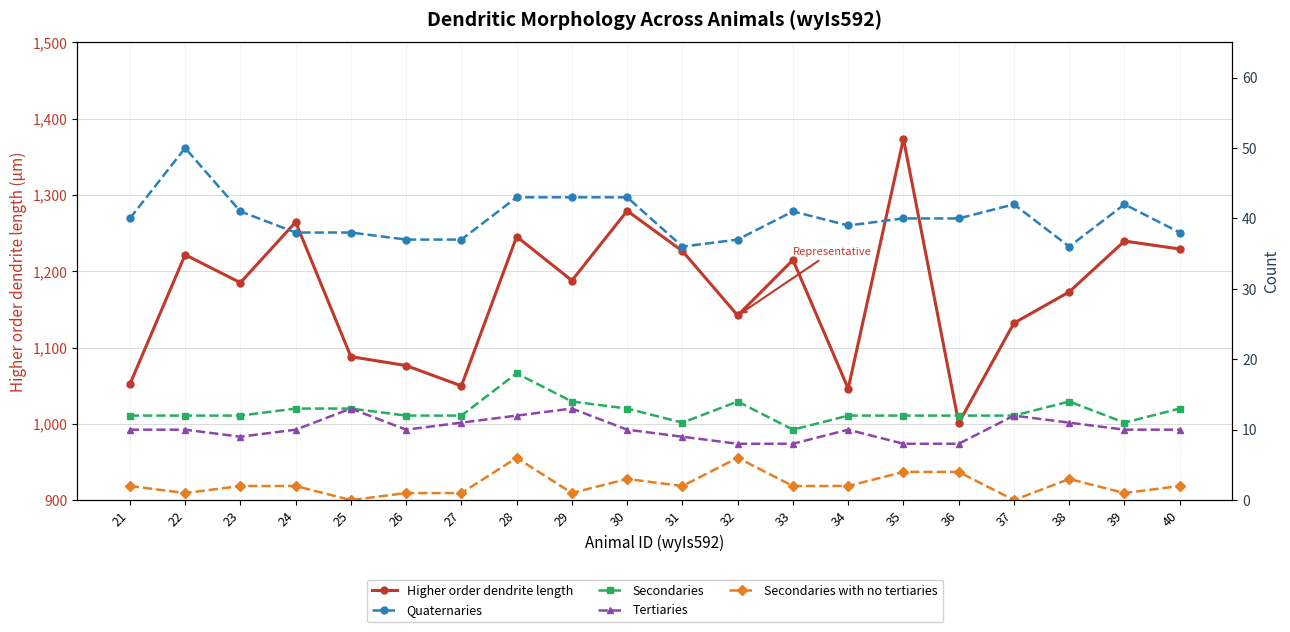

Between 36 and 22, which is larger?

22